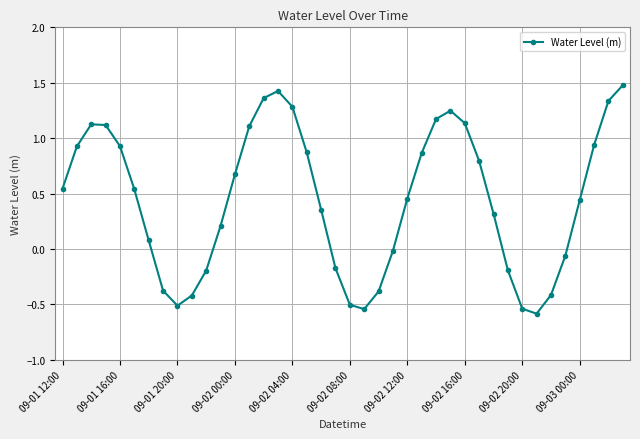

True or false: there are more than 2 points higher than both neighbors.

True